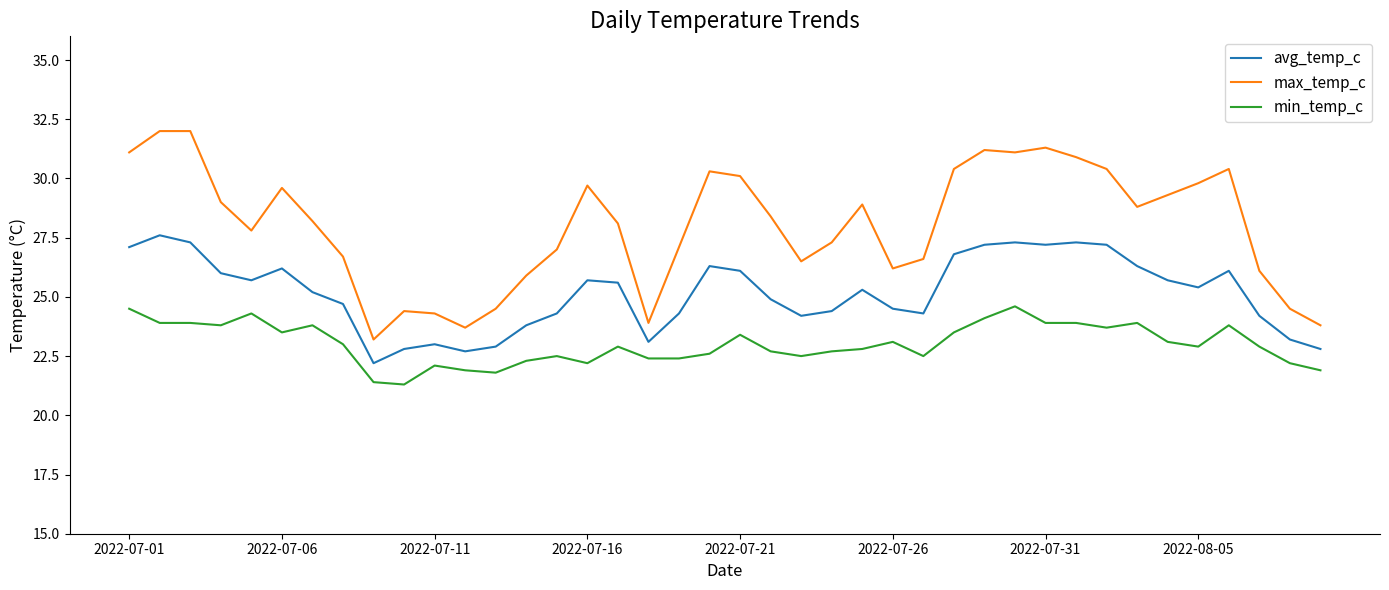

What is the difference between the second highest and second lowest values in the avg_temp_c series?

4.6